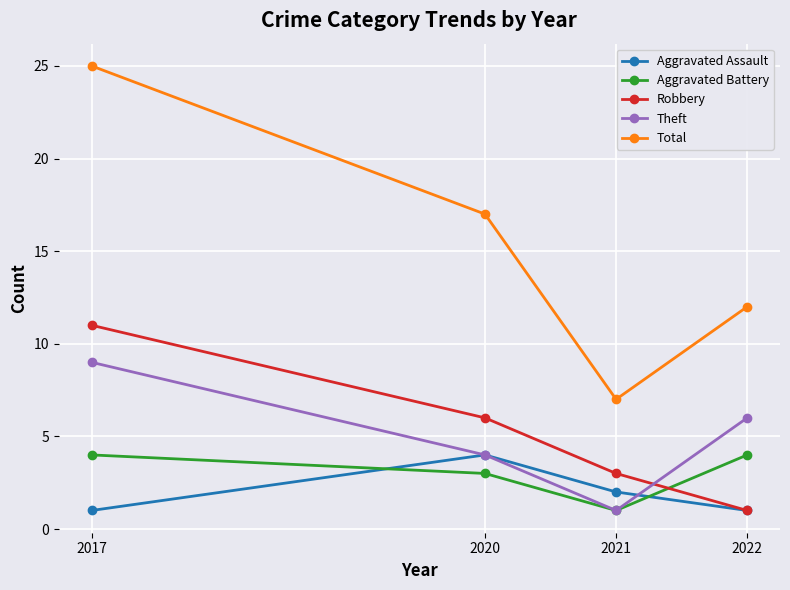

In Total, how many points are lower than both neighbors (excluding endpoints)?

1